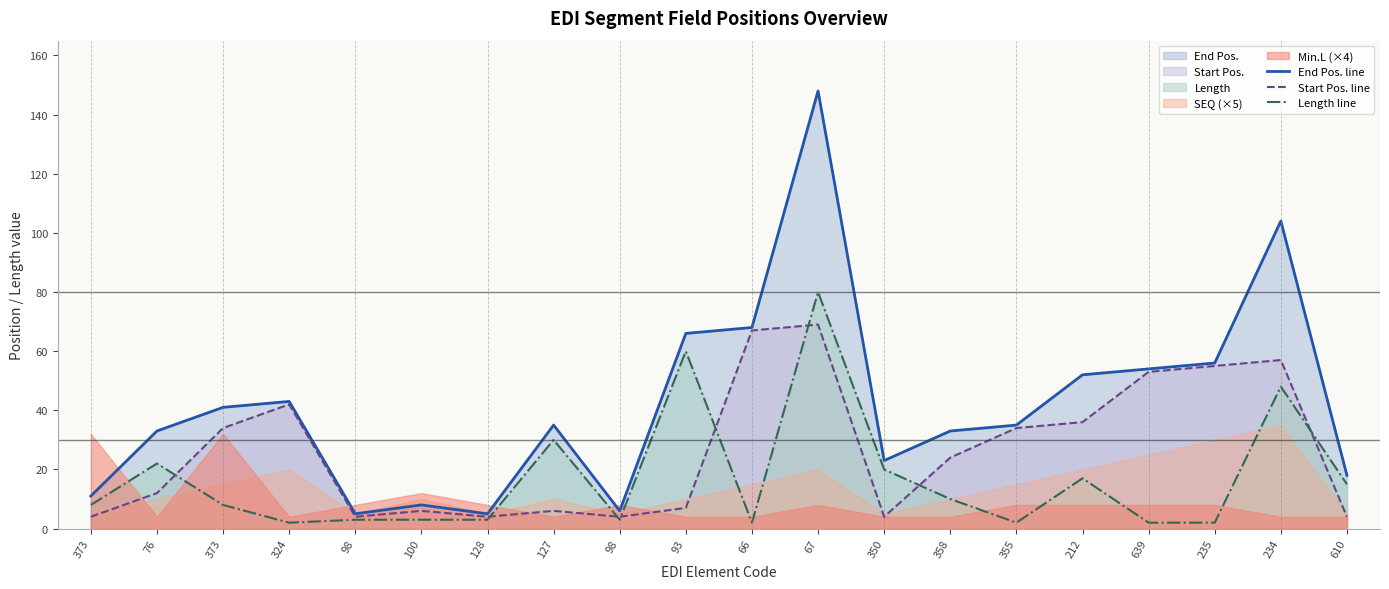

What is the spread (max minus min) of values at 127?

29